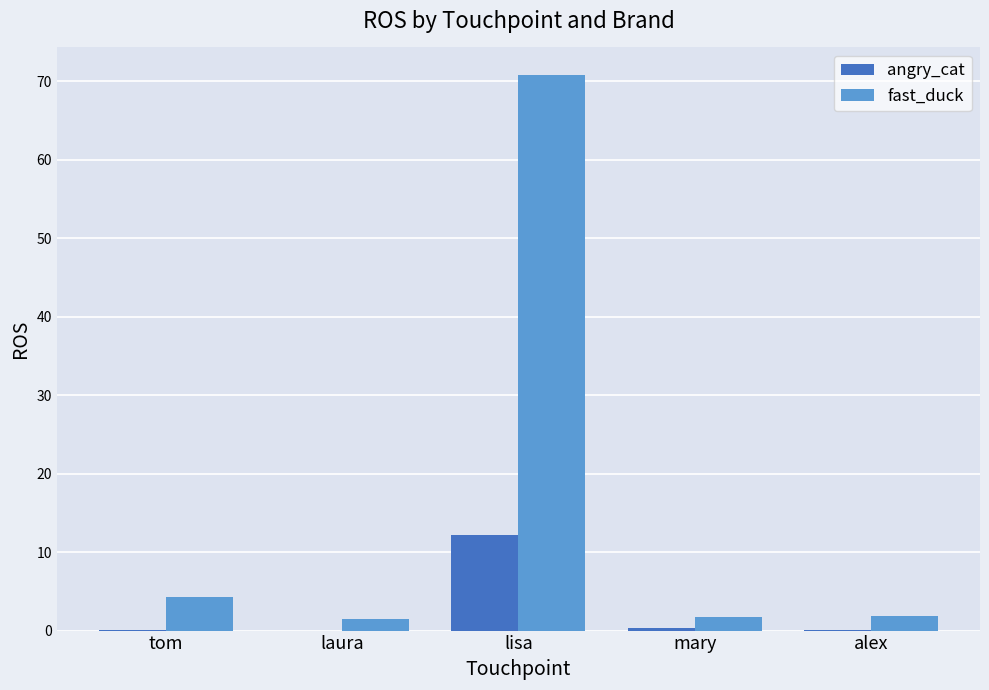

Which category has the highest value in the fast_duck series?

lisa